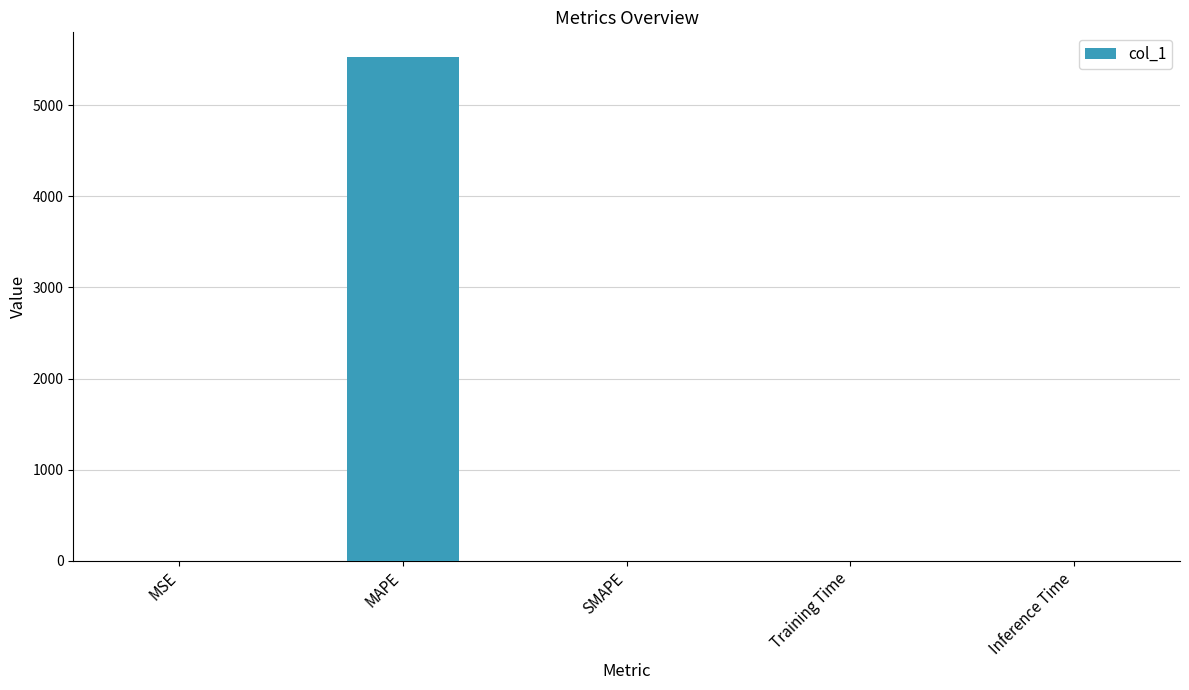

How many data points does each series have?

5